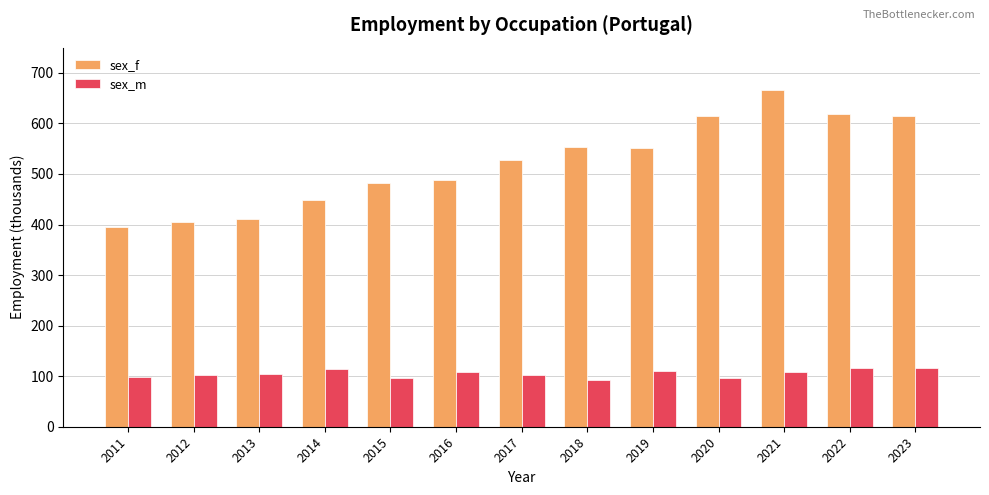

Is it true that sex_f equals 336.0 at 2016?

False